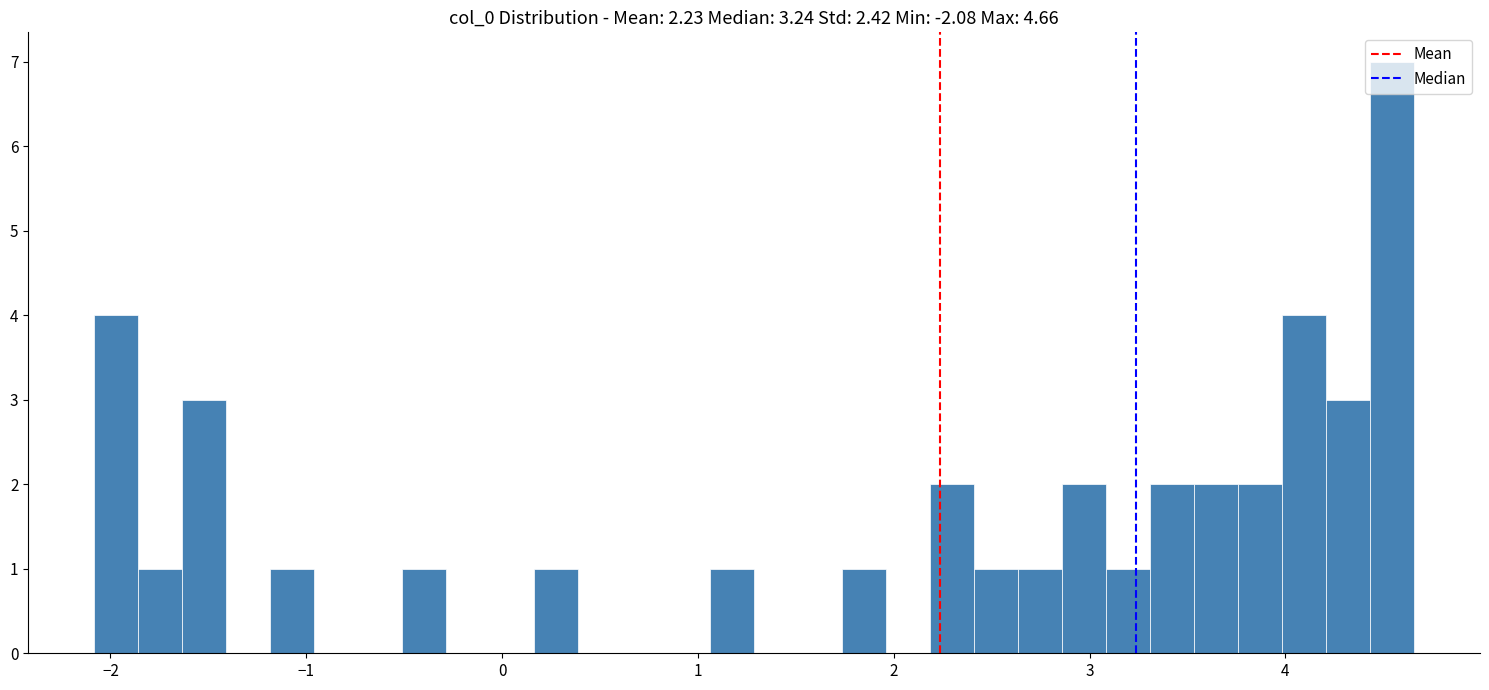

Read against the x-axis, roughly where is the centre of the tallest bar?

4.5